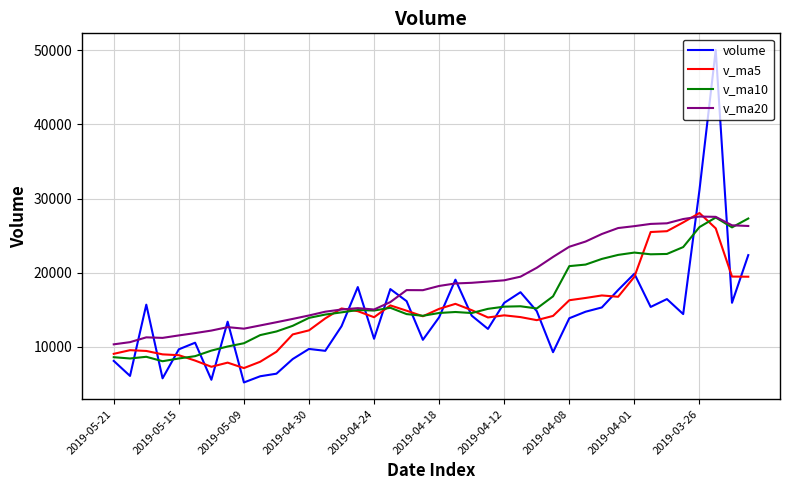

Which series has the largest total across all categories?

v_ma20